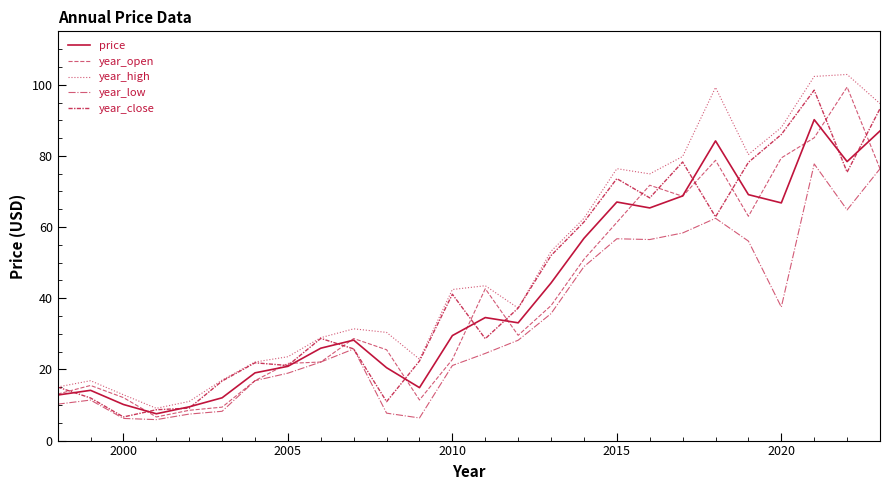

How many lines are shown in the chart?

5